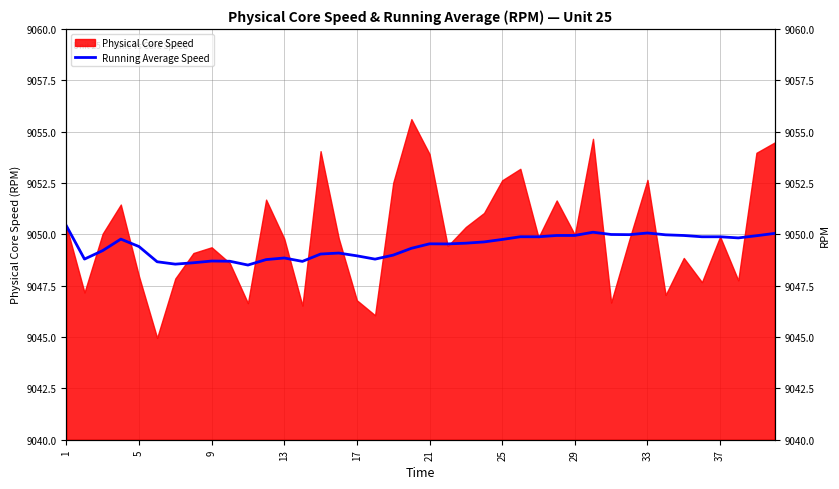

Is it true that the value at 33 is 12161.6?

False